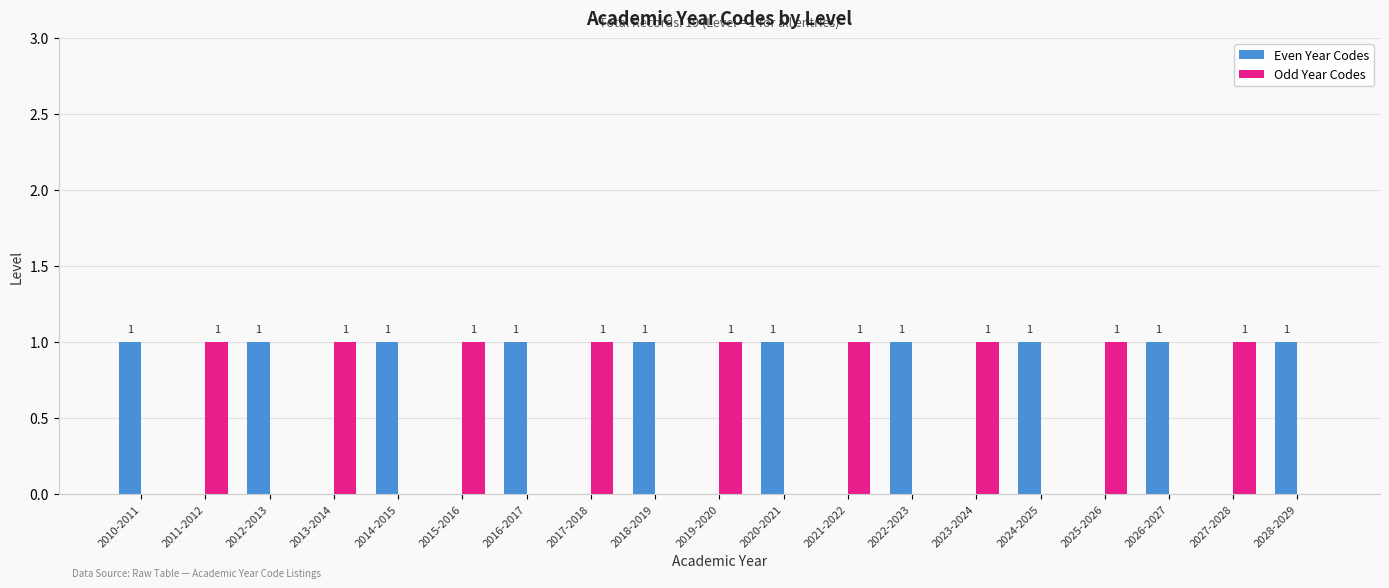

True or false: Odd Year Codes has a value of 0 at 2010-2011.

True